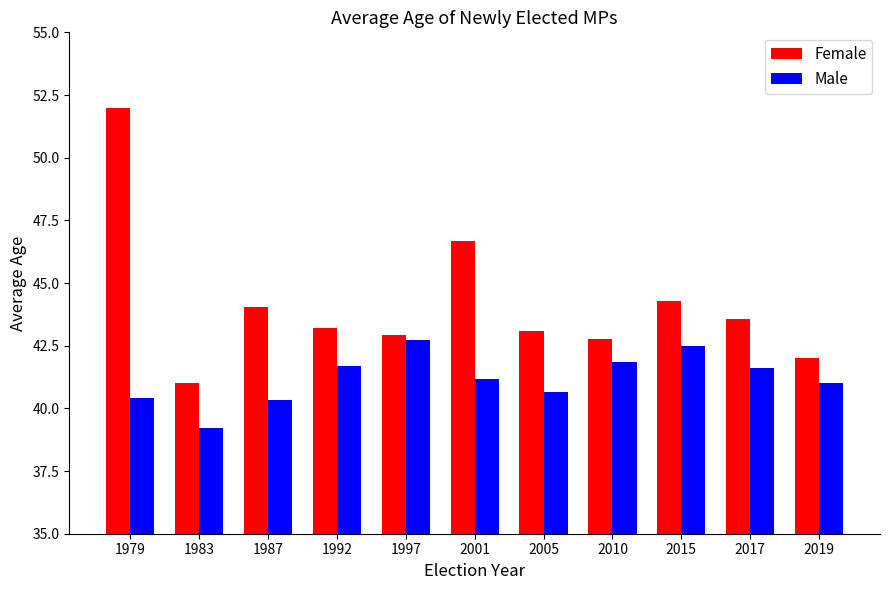

Which series has the widest spread of values?

Female